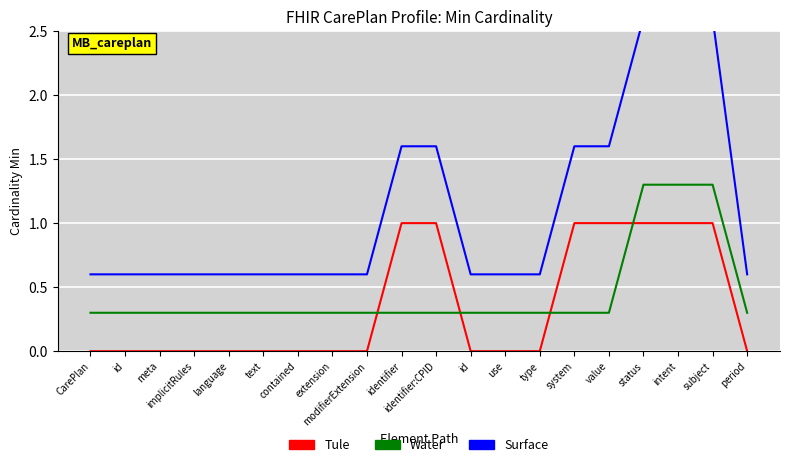

True or false: Surface has more than 1 points higher than both neighbors.

False